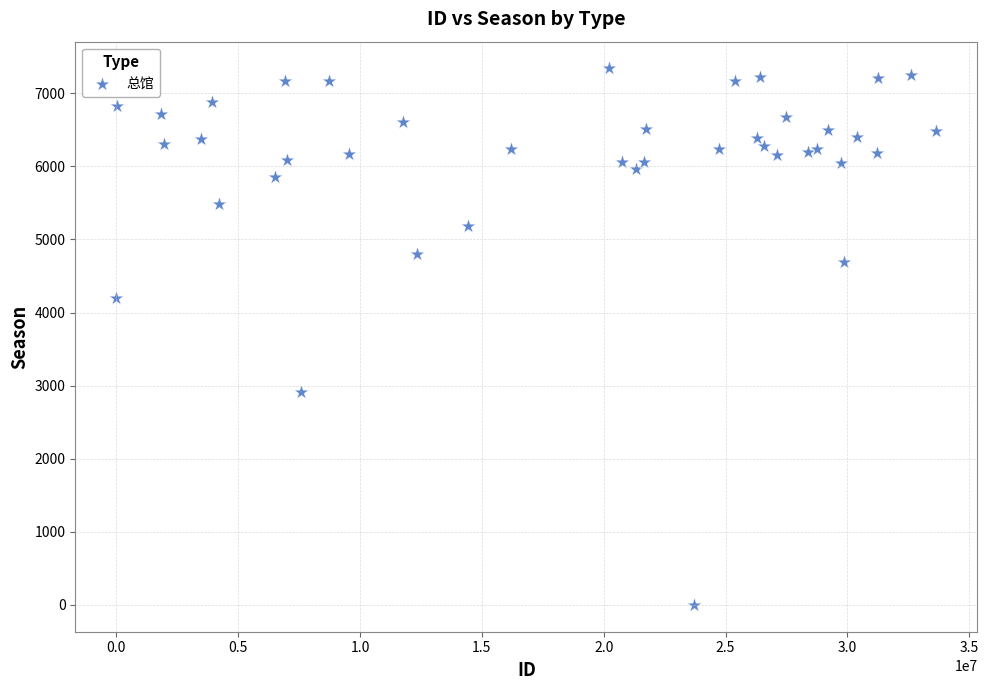

What Y value in the scatter plot is closest to 3670?

4203